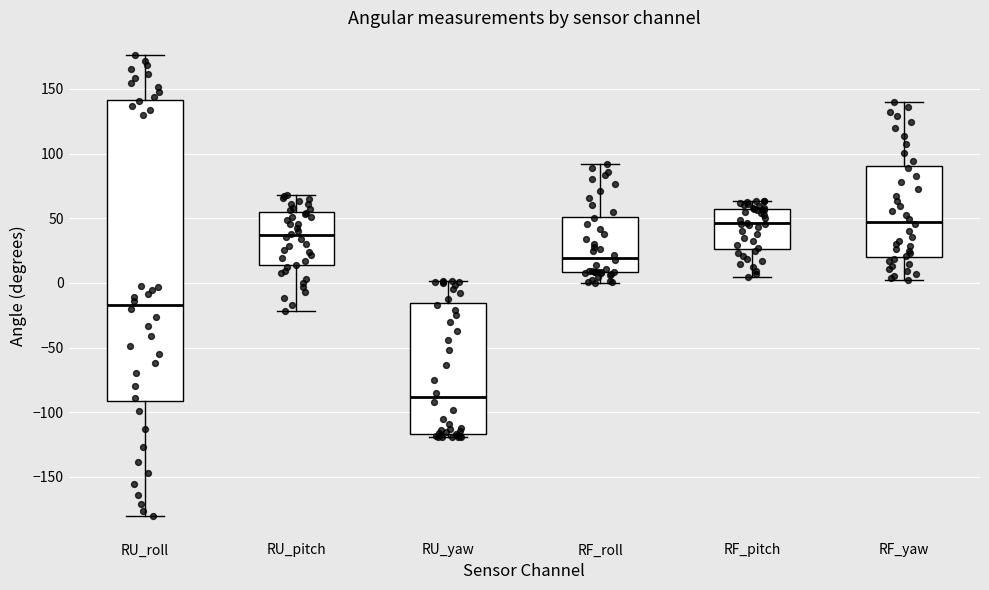

Which box's median line is the lowest?

RU_yaw